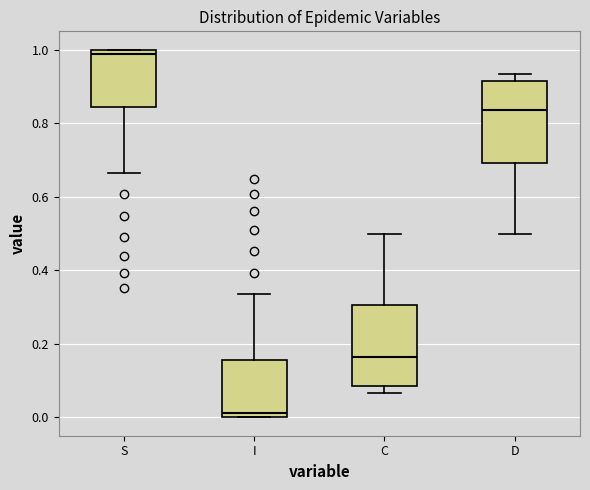

Reading left to right, read every box against the y-axis: the position of its median line, the range the box covers, and the ends of its whiskers. The values are not printed on the chart, so give them approximately, as read against the axis.

S: median 0.98, box 0.84 to 1.00, whiskers 0.66 to 1.00
I: median 0.02, box 0.00 to 0.16, whiskers 0.00 to 0.34
C: median 0.16, box 0.08 to 0.30, whiskers 0.06 to 0.50
D: median 0.84, box 0.70 to 0.92, whiskers 0.50 to 0.94